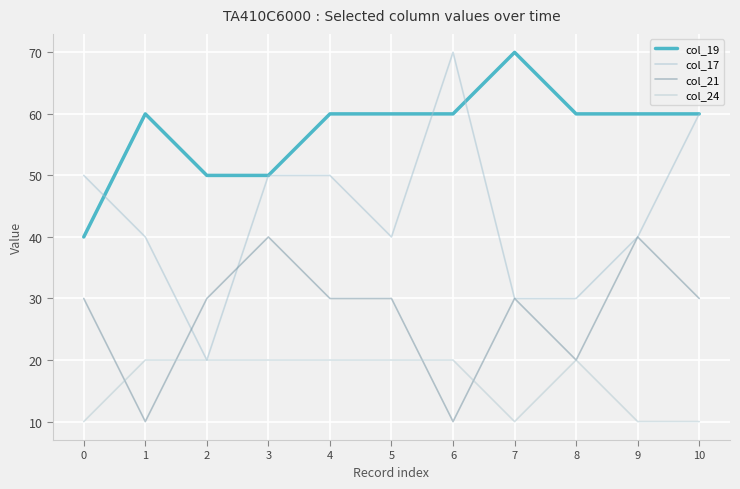

How many lines are shown in the chart?

4